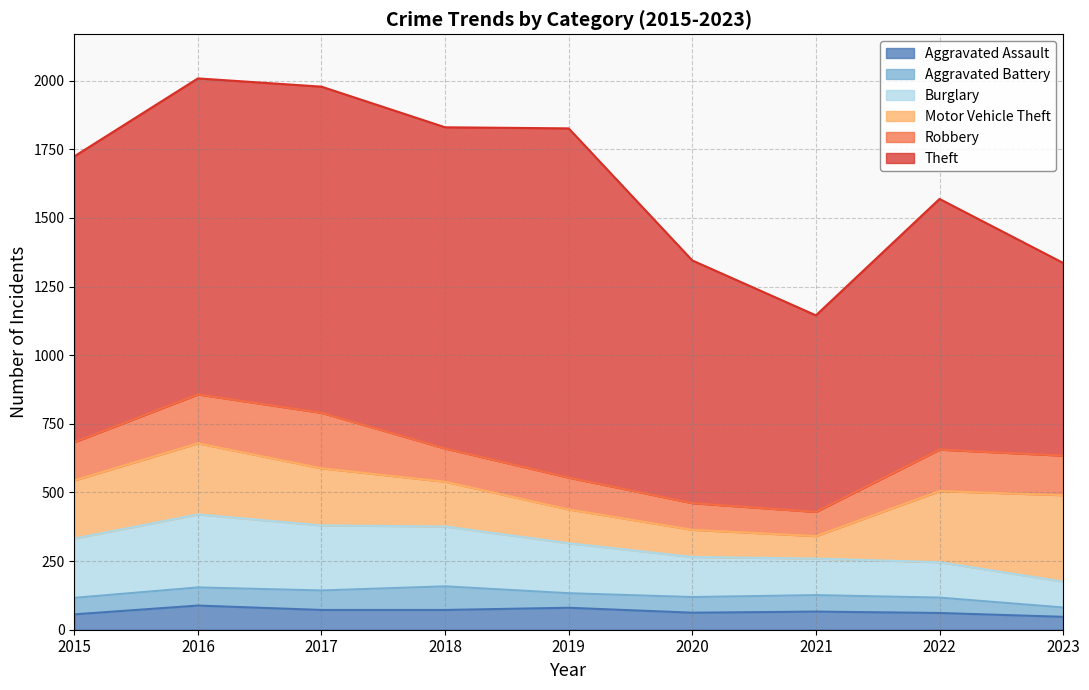

What is the value of the Aggravated Assault point at the 7th from the left?

66